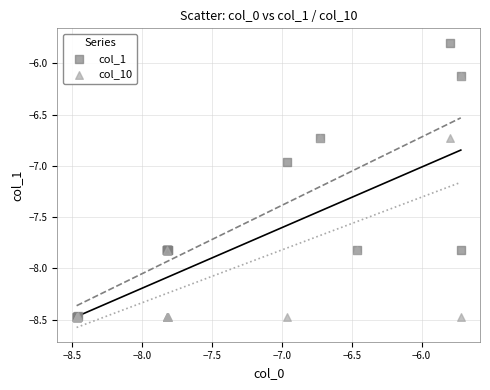

In the col_10 series, what Y value is closest to -7?

-6.7